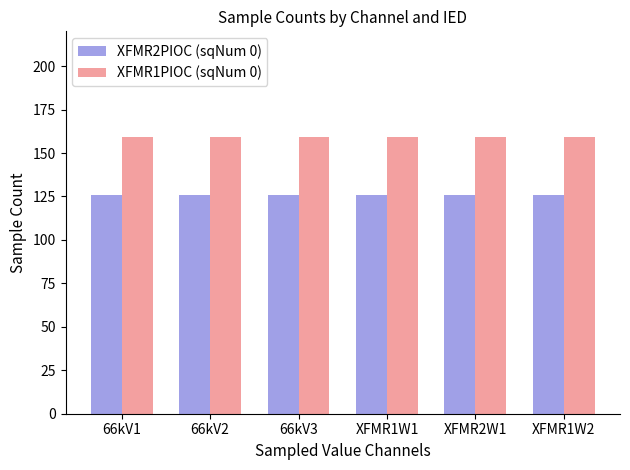

How many groups of bars are there?

6